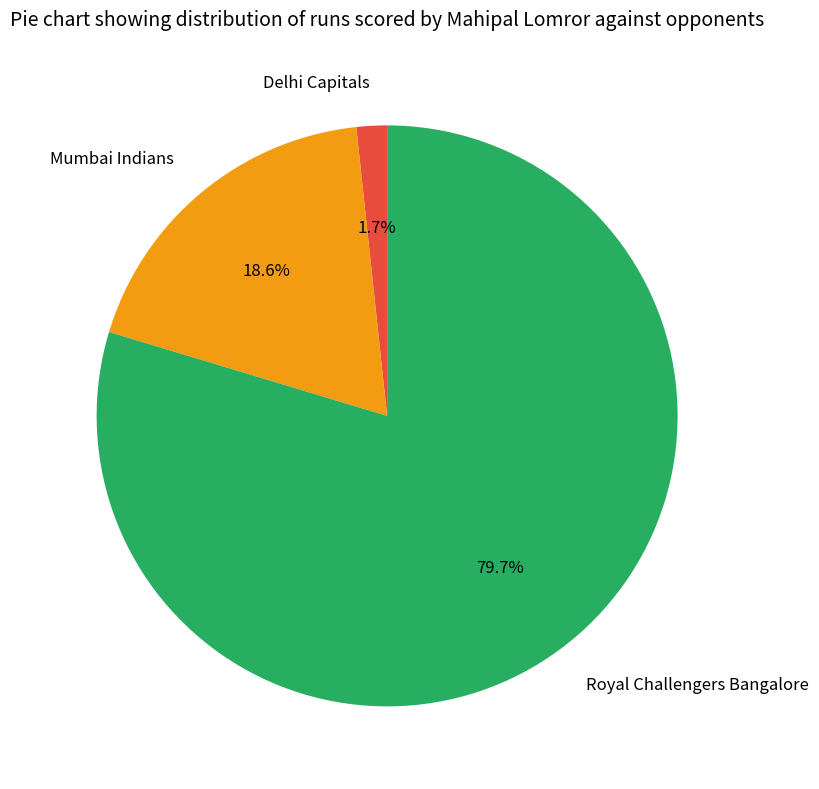

How many segments does this pie chart have?

3